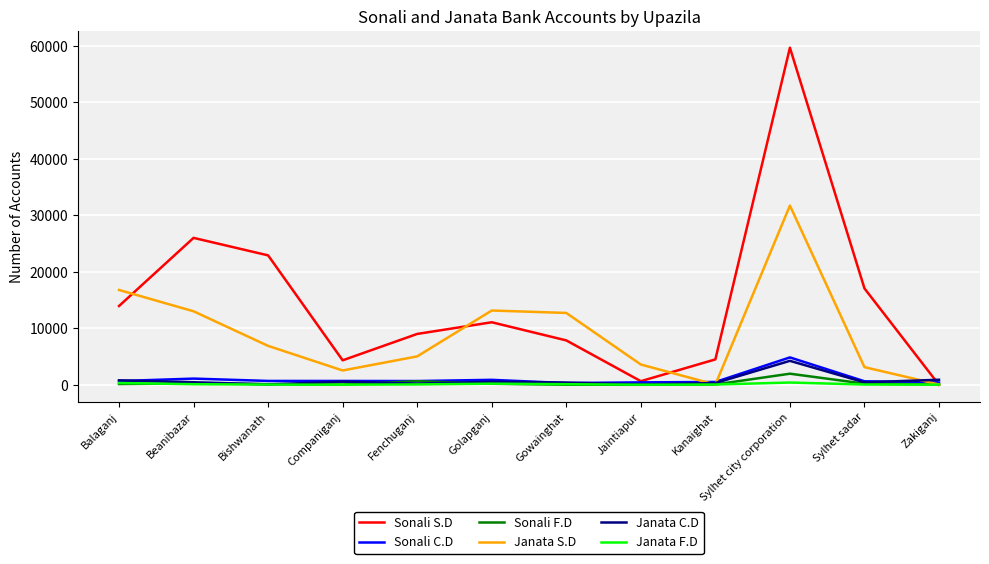

Which category has the highest value in the Sonali F.D series?

Sylhet city corporation